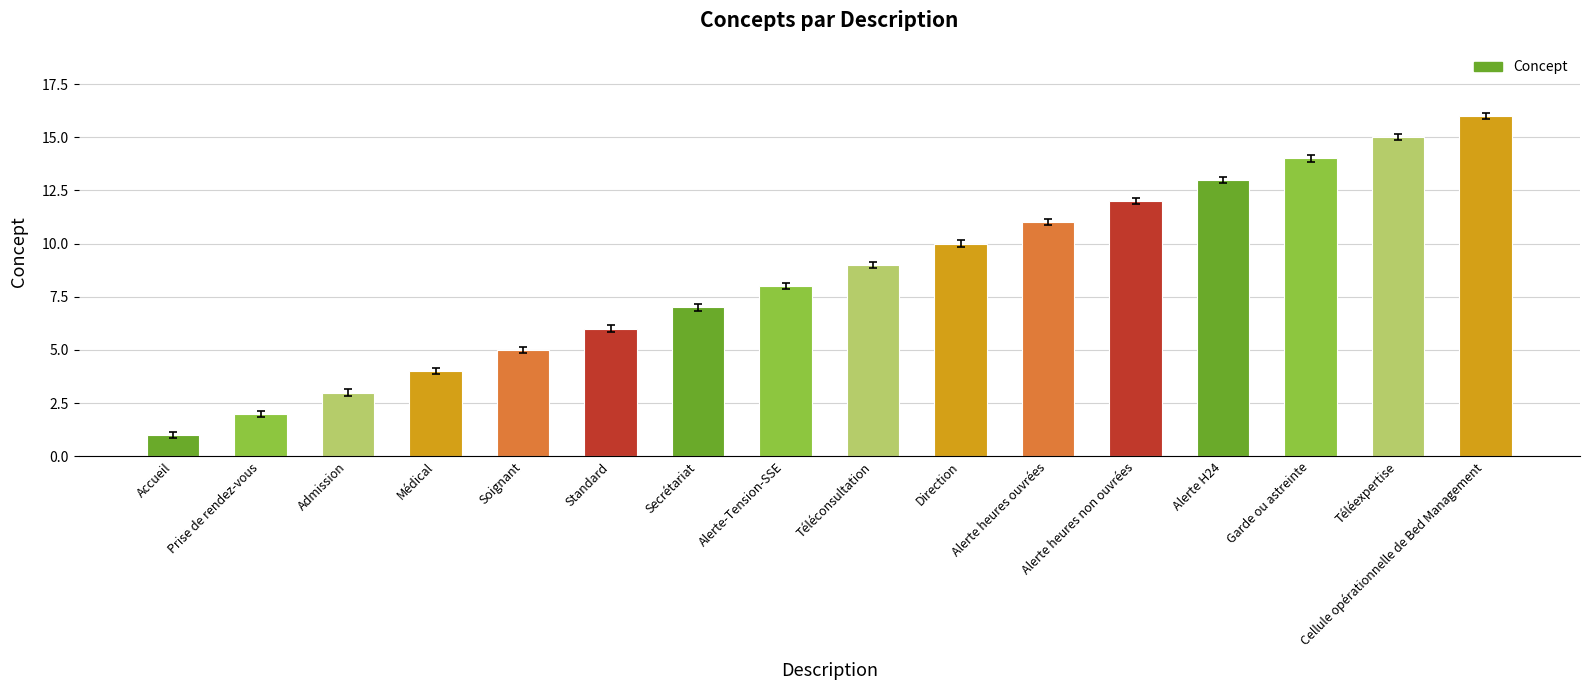

What is the difference between the values at Secrétariat and Alerte heures ouvrées?

4